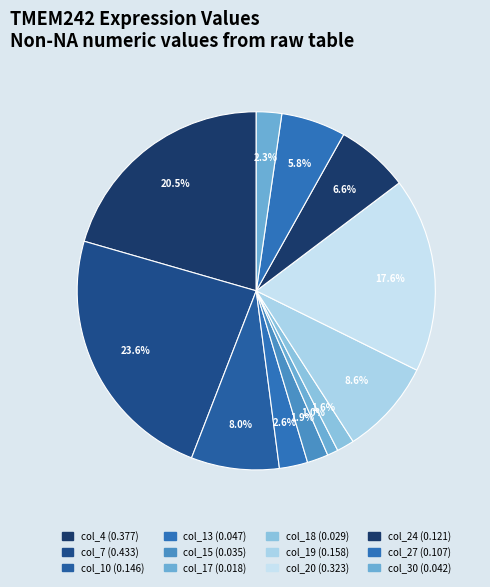

What is the largest slice in the pie chart?

col_7